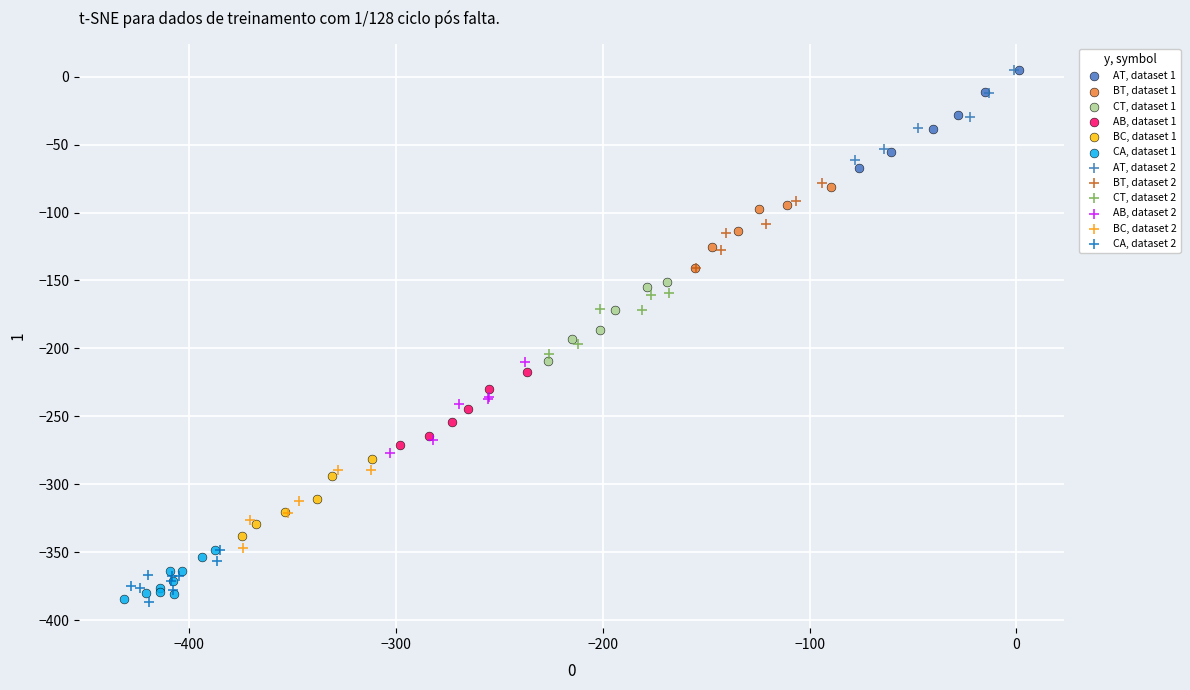

Which series has the largest Y range (max minus min)?

AT, dataset 1